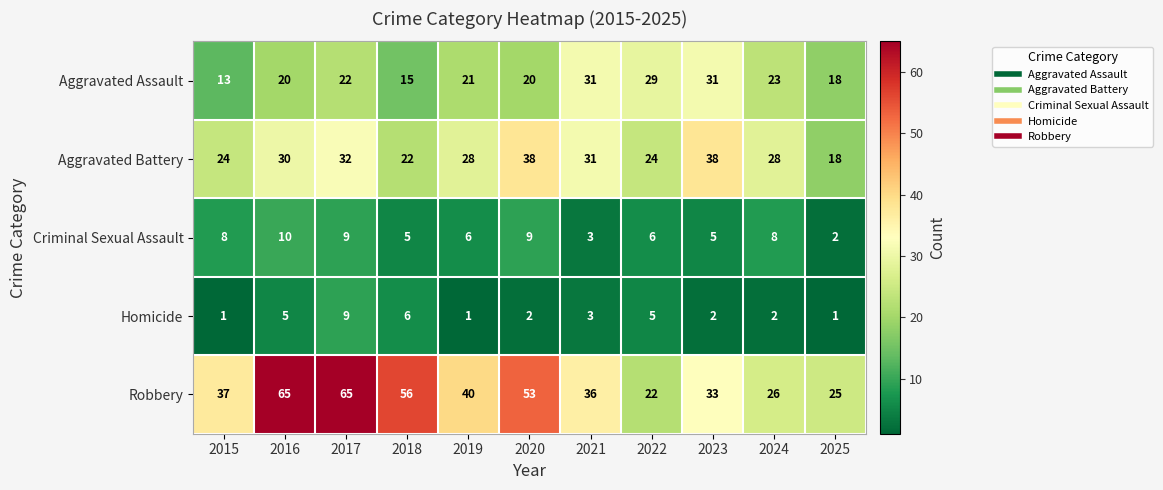

What is the difference between the highest and lowest values at 2021?

33